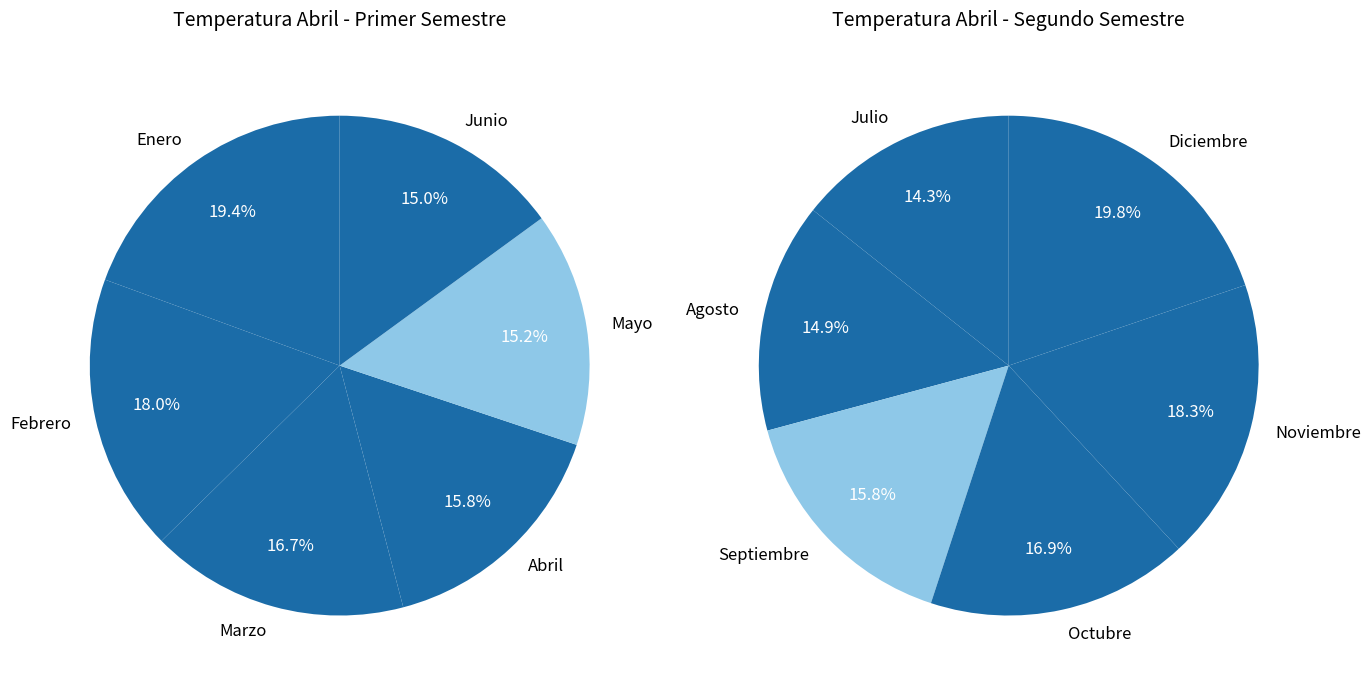

Approximately how many times larger is the value at 2 compared to 3?

1.1